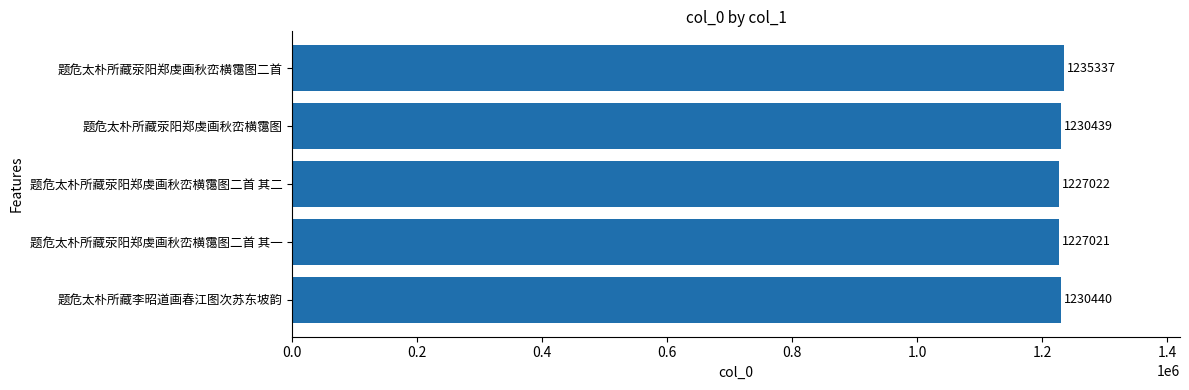

Rank the categories by value from lowest to highest.

题危太朴所藏荥阳郑虔画秋峦横霭图二首 其一, 题危太朴所藏荥阳郑虔画秋峦横霭图二首 其二, 题危太朴所藏荥阳郑虔画秋峦横霭图, 题危太朴所藏李昭道画春江图次苏东坡韵, 题危太朴所藏荥阳郑虔画秋峦横霭图二首